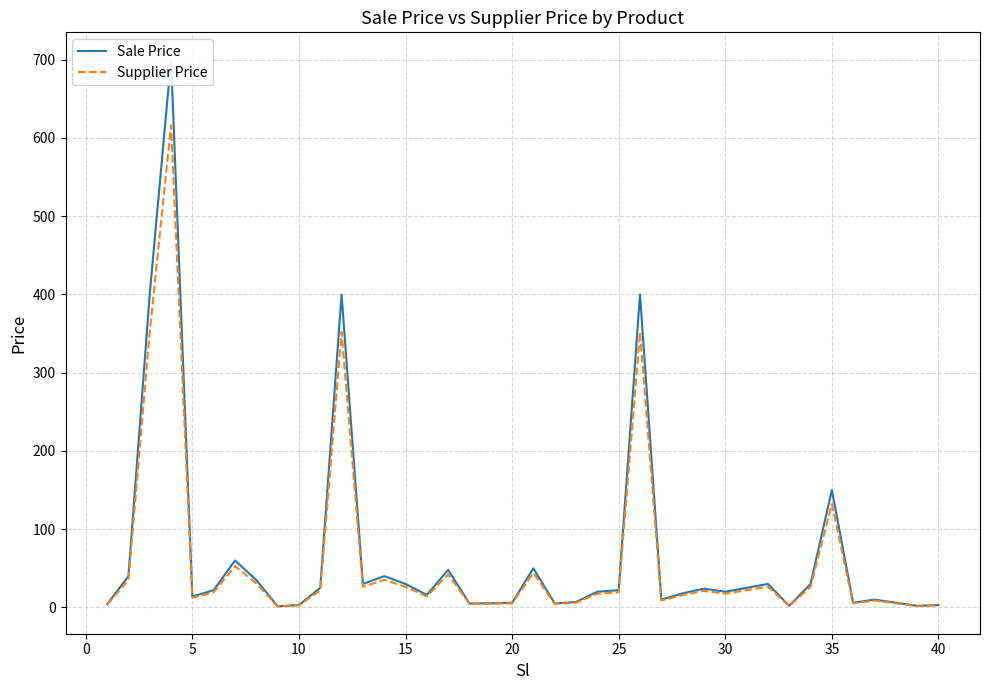

Rank the series by their average value, from highest to lowest.

Sale Price, Supplier Price